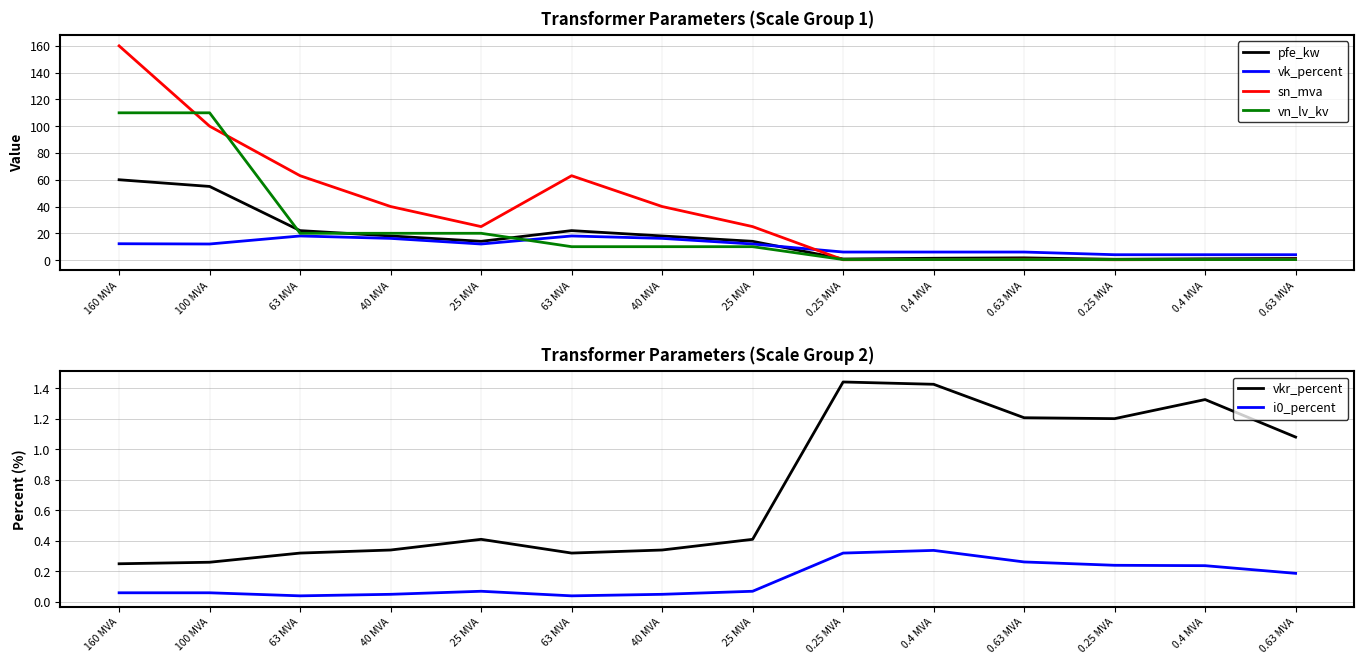

Which series changed the most between 160 MVA and 63 MVA?

vn_lv_kv